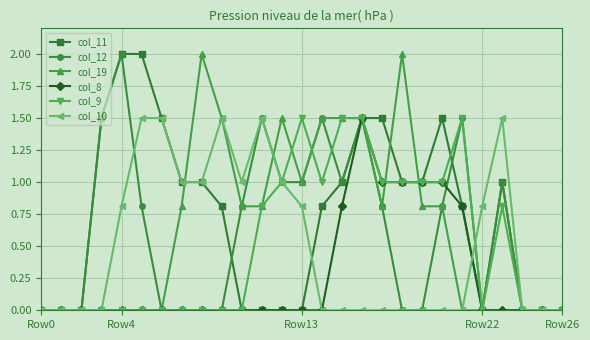

What is the highest value of the col_8 series?

1.5